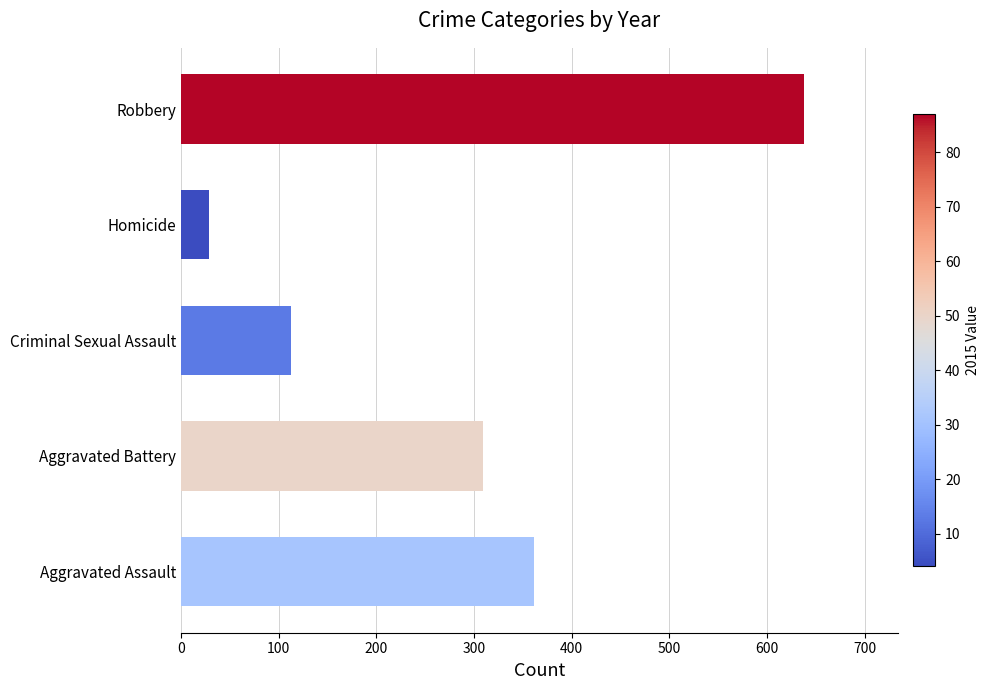

List the labels in order of value, smallest first.

Homicide, Criminal Sexual Assault, Aggravated Battery, Aggravated Assault, Robbery